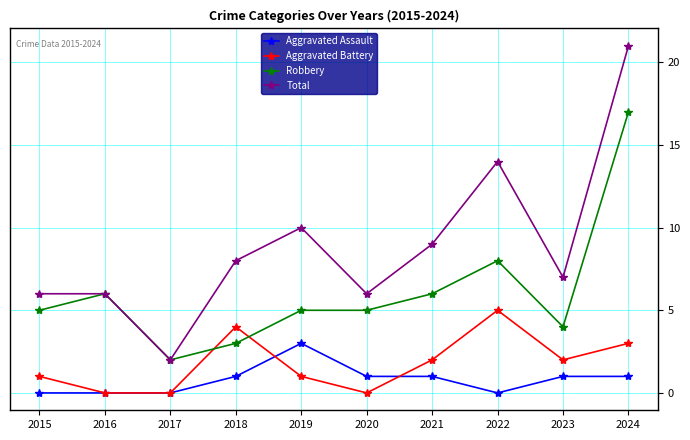

True or false: Total and Aggravated Assault cross at least once.

False